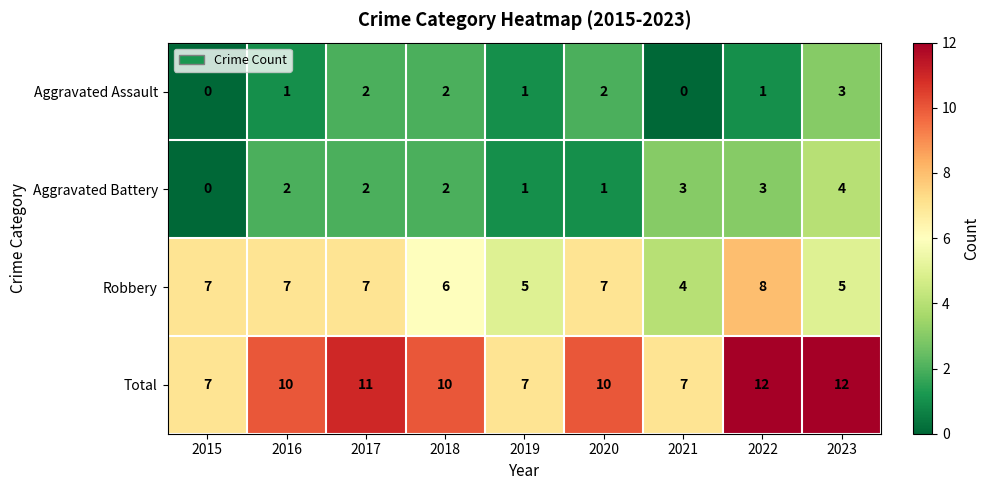

Is the value of Aggravated Battery at 2022 greater than the value of Total at 2018?

No